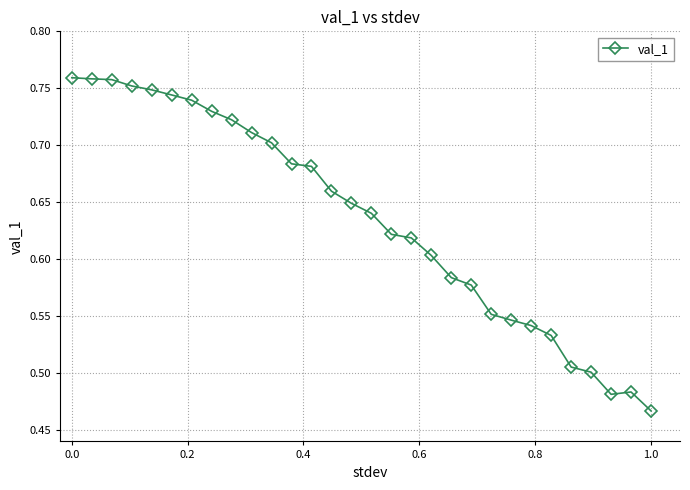

What is the difference between the maximum and second lowest values?

0.3